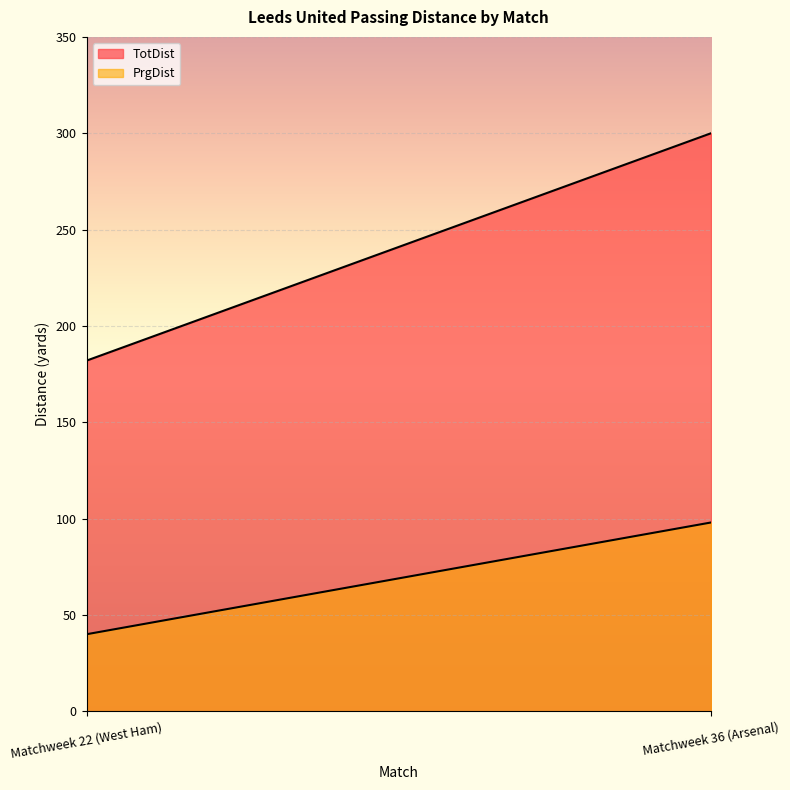

What is the label of the 1st point from the right?

Matchweek 36 (Arsenal)